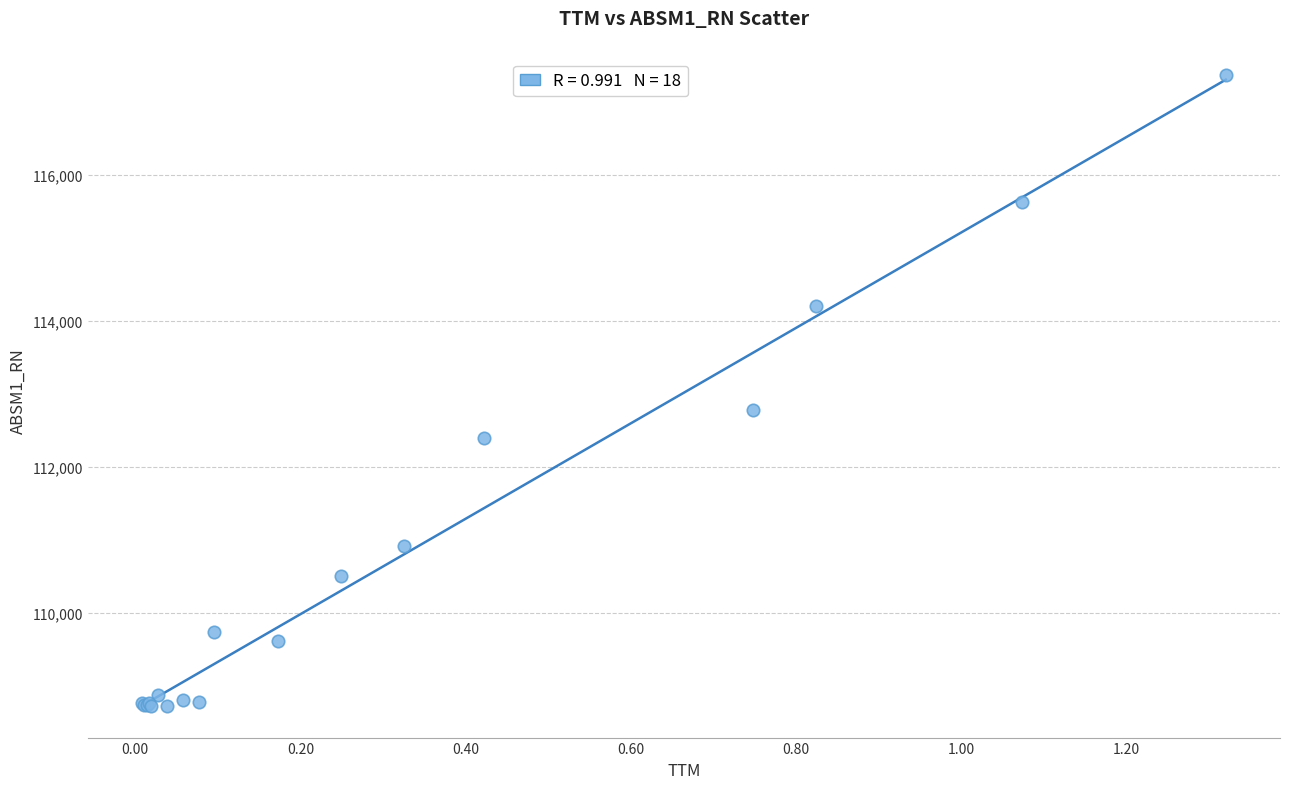

What Y value in the scatter plot is closest to 113047?

112783.7